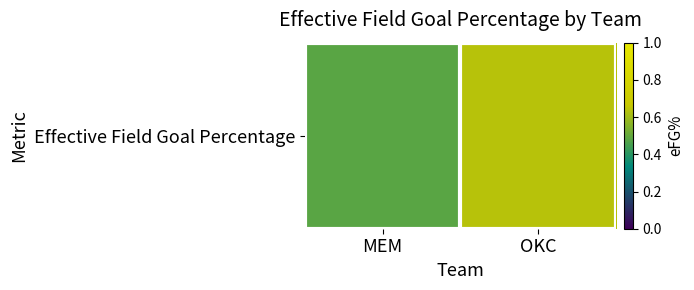

What is the minimum value shown in the chart?

0.5